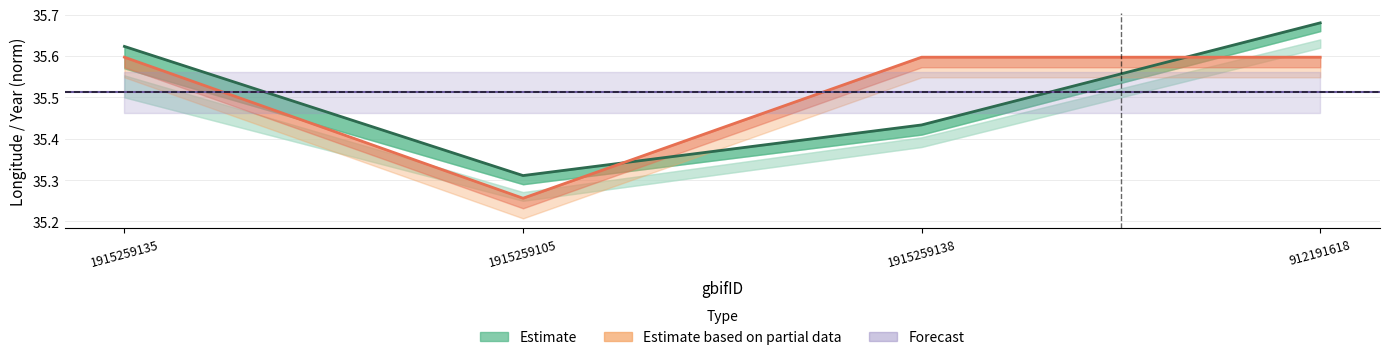

Does the chart display data point markers on the line(s)?

No